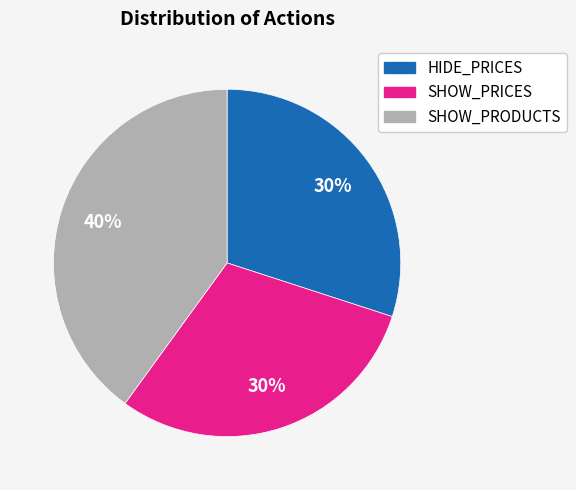

Is there any slice that represents more than half of the pie?

No